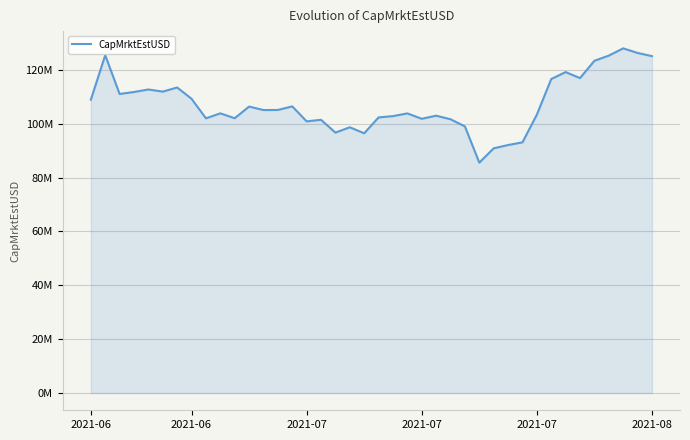

Does the chart have visible grid lines?

Yes